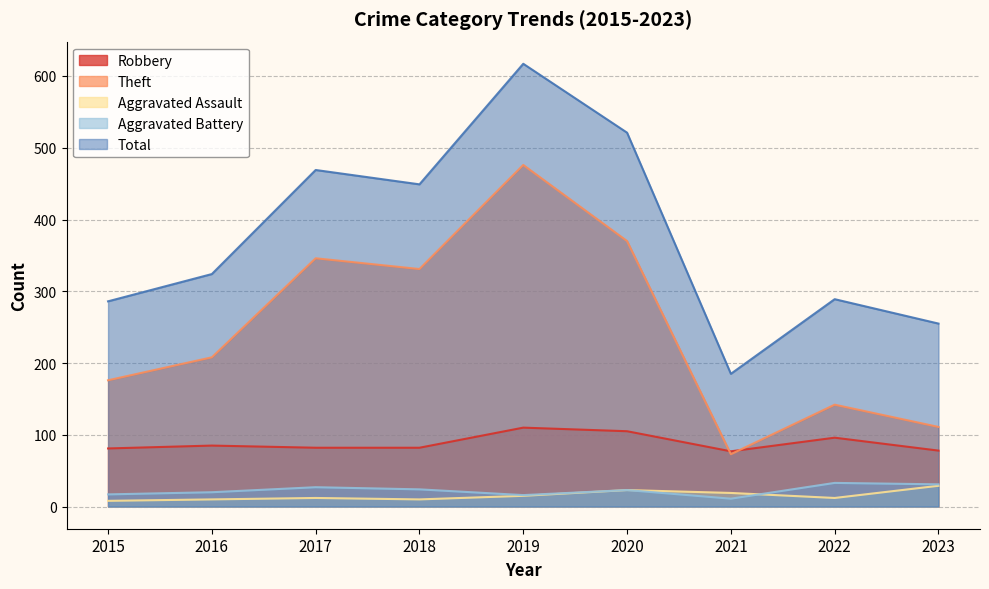

Rank the series by their maximum value, from highest to lowest.

Total, Theft, Robbery, Aggravated Battery, Aggravated Assault